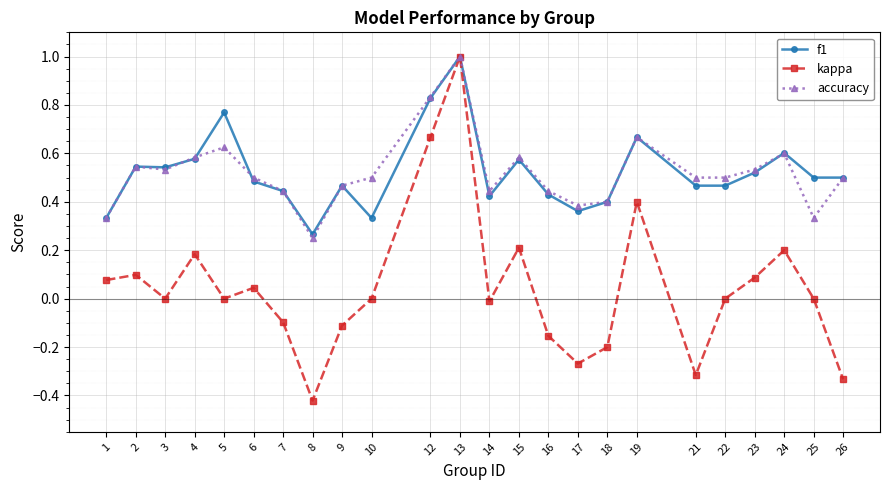

The accuracy series shows 0.1 at 7. True or false?

False